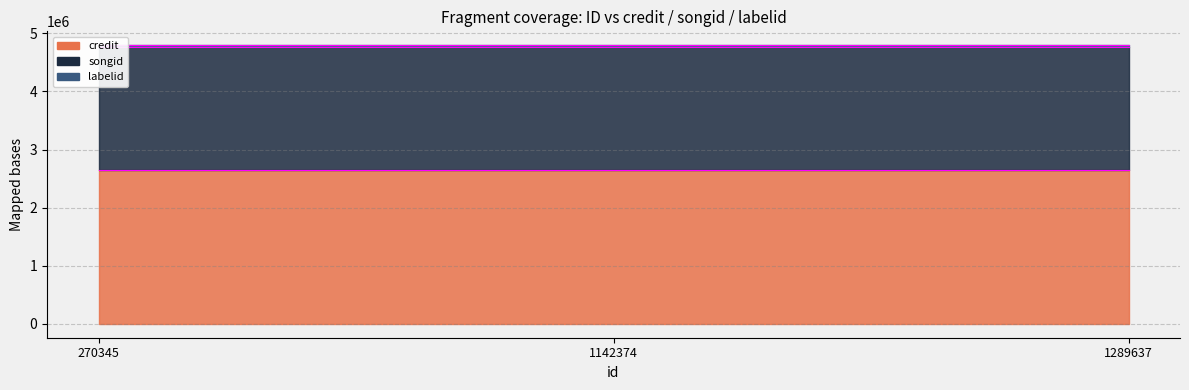

How many lines are shown in the chart?

3